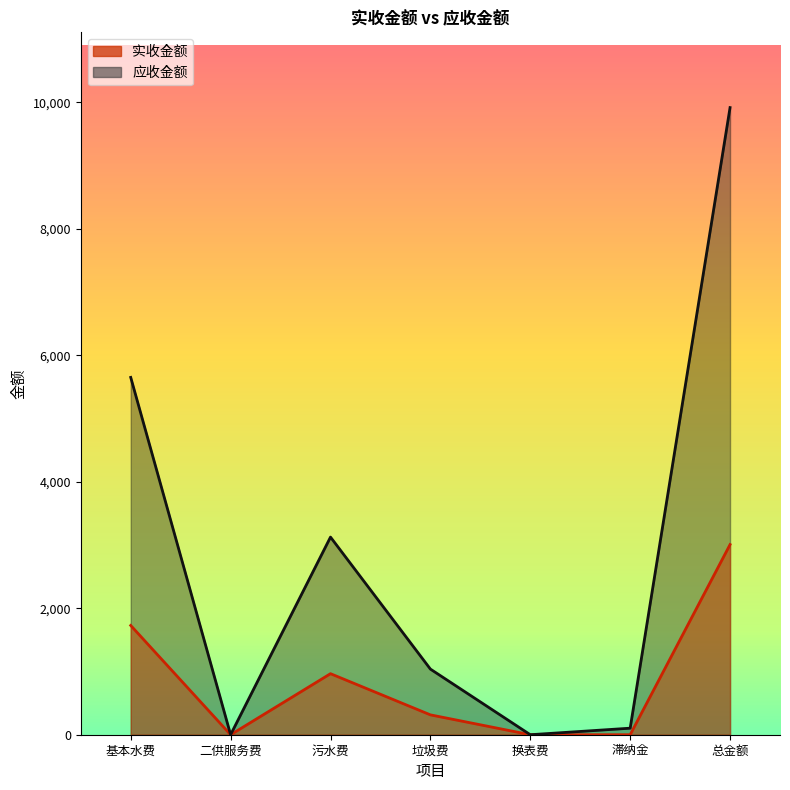

In 应收金额, how many points are lower than both neighbors (excluding endpoints)?

2